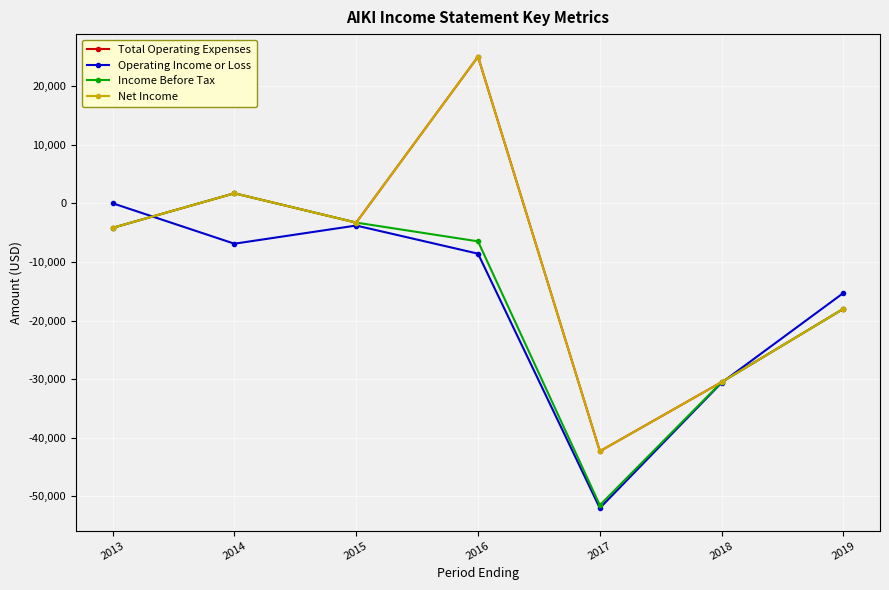

Does the chart have visible grid lines?

Yes